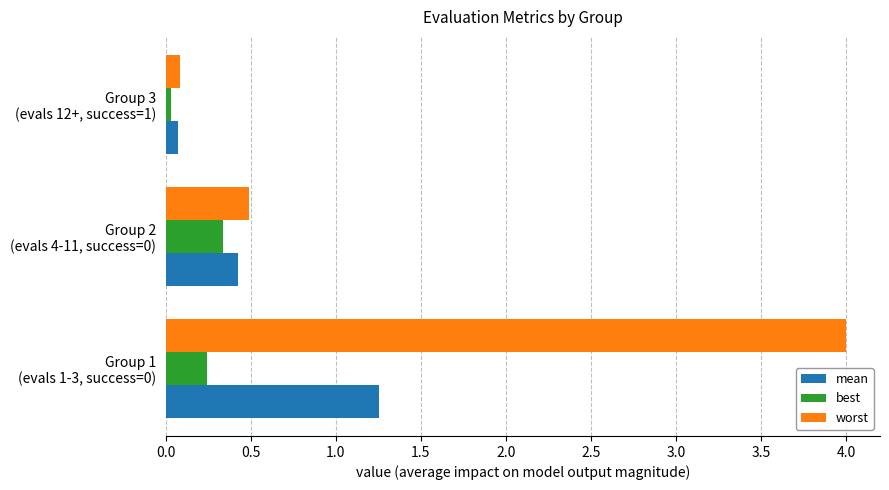

What is the difference between the maximum and minimum values in the best series?

0.3